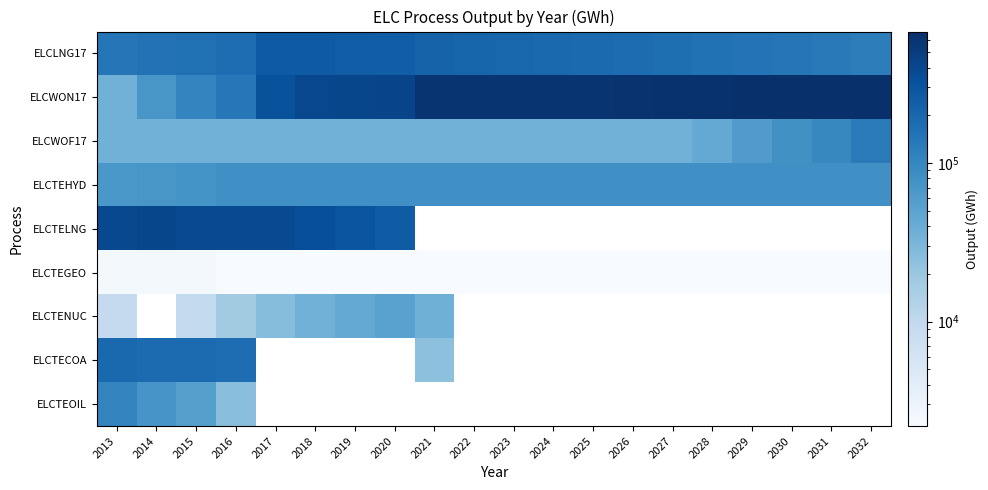

At which label does ELCWON17 reach its peak?

2032